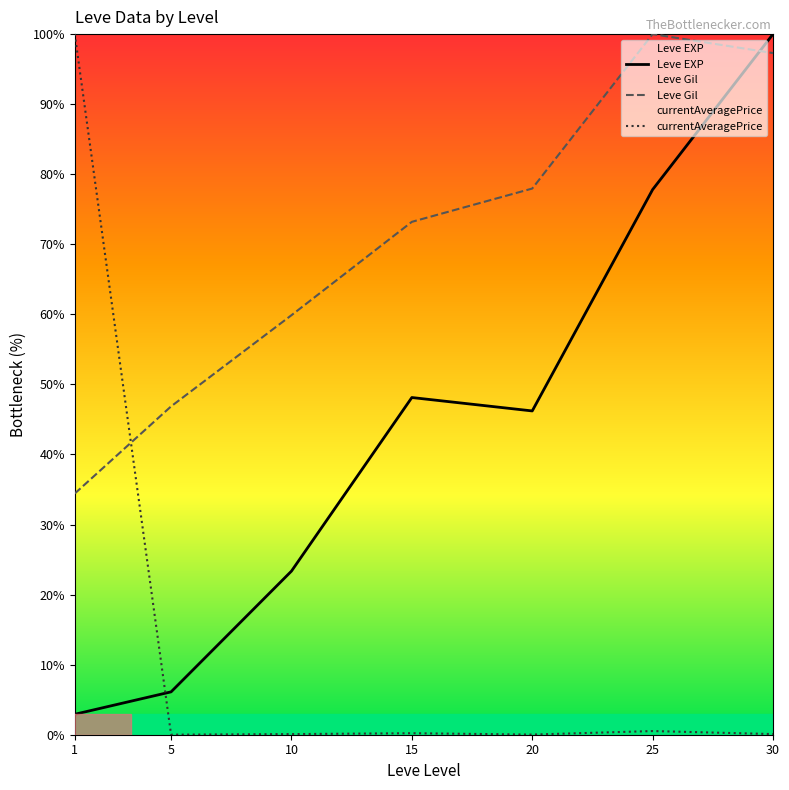

Between 5 and 30, which series saw the biggest shift?

Leve EXP